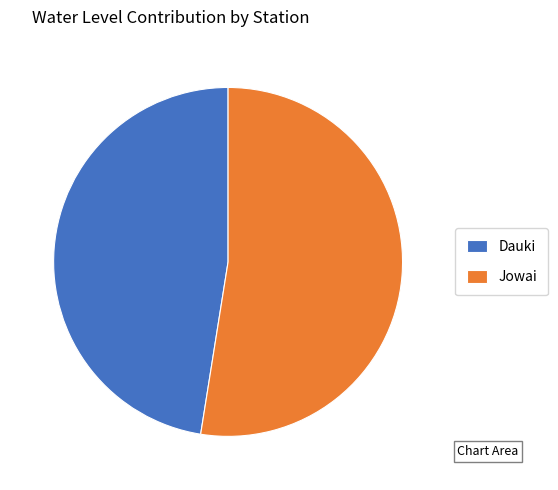

What is the ratio of the value at Jowai to the value at Dauki?

1.1